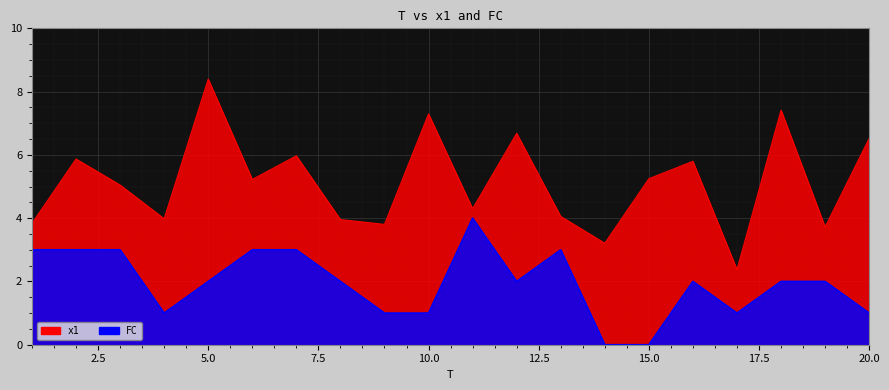

True or false: FC and x1 cross at least once.

False